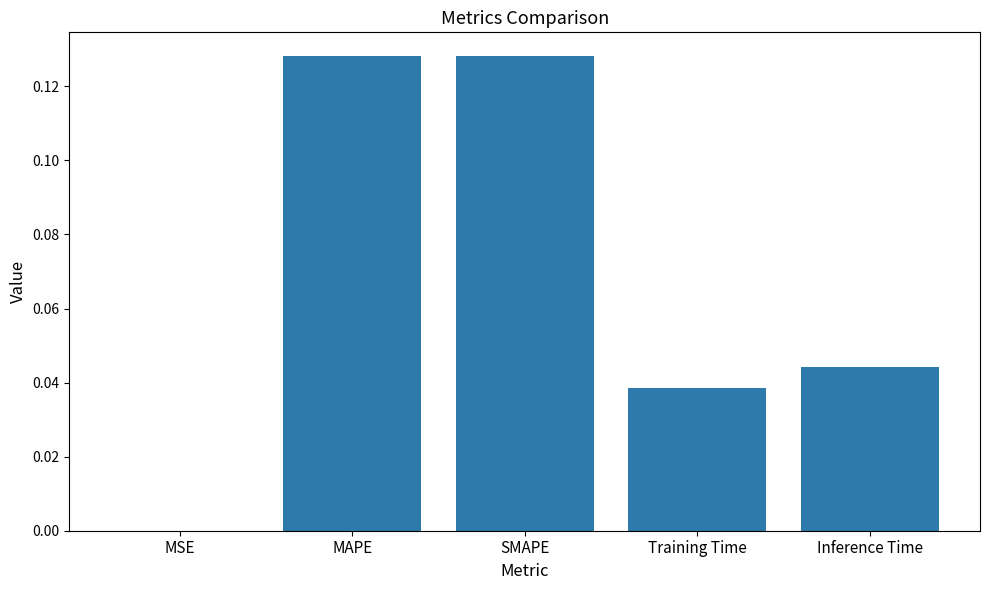

Which has a higher value, MSE or Inference Time?

Inference Time